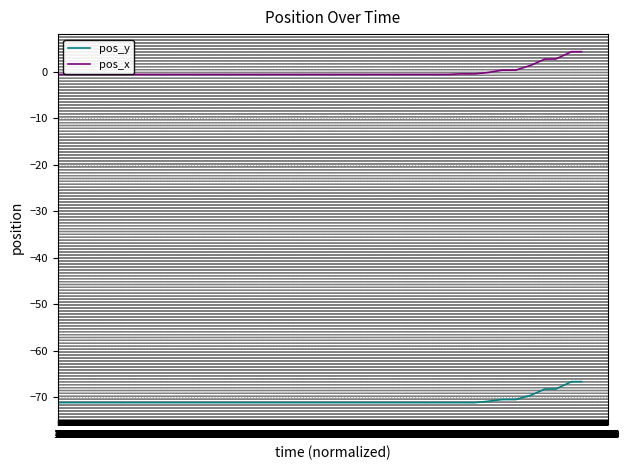

What is the average value of the pos_y series?

-70.7